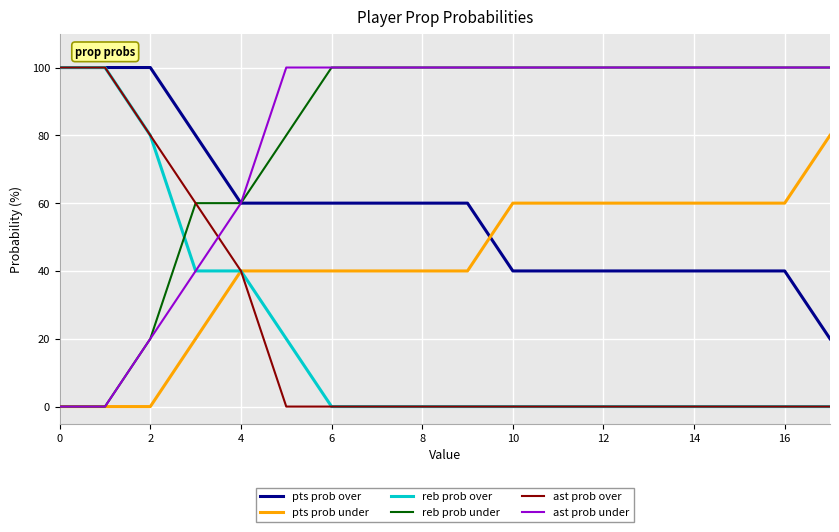

What is the highest value of the reb prob over series?

100